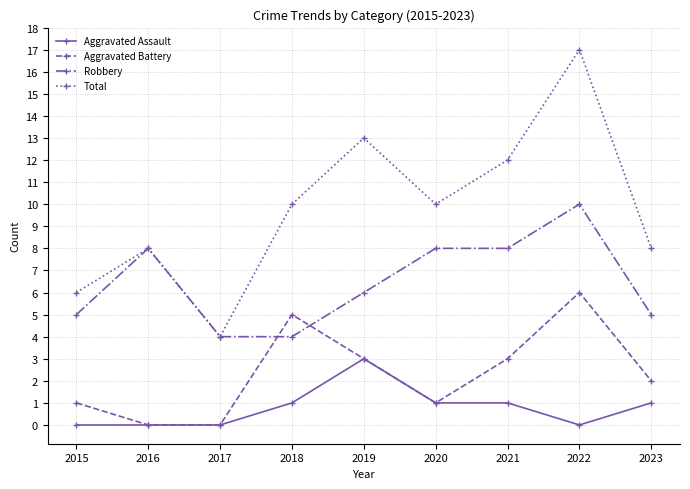

What value does the Robbery series have at 2023?

5